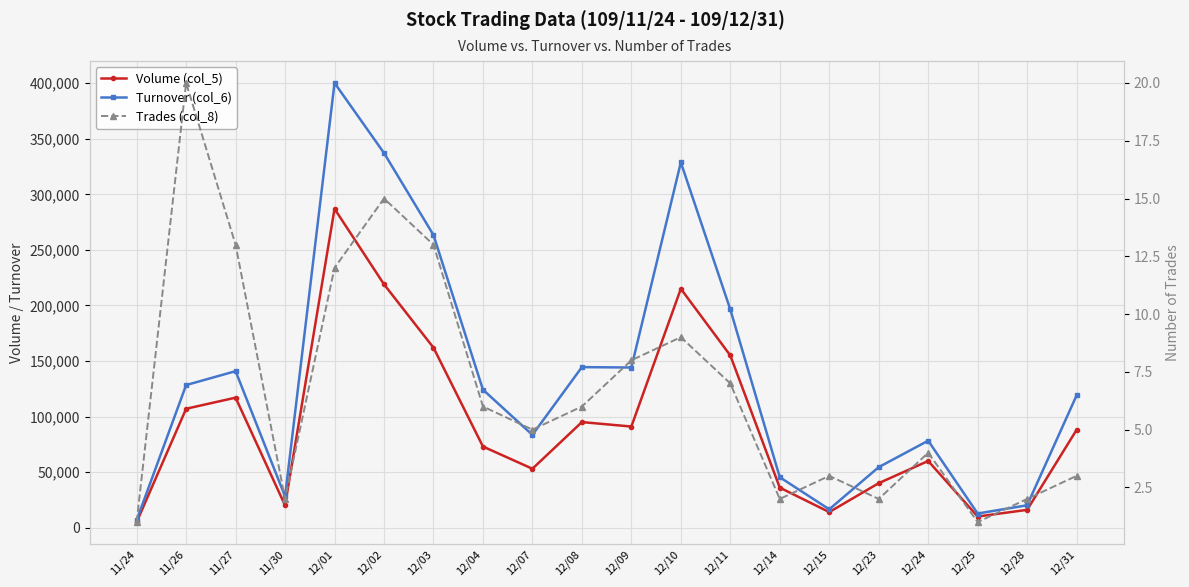

True or false: Turnover (col_6) and Volume (col_5) intersect in this chart.

False